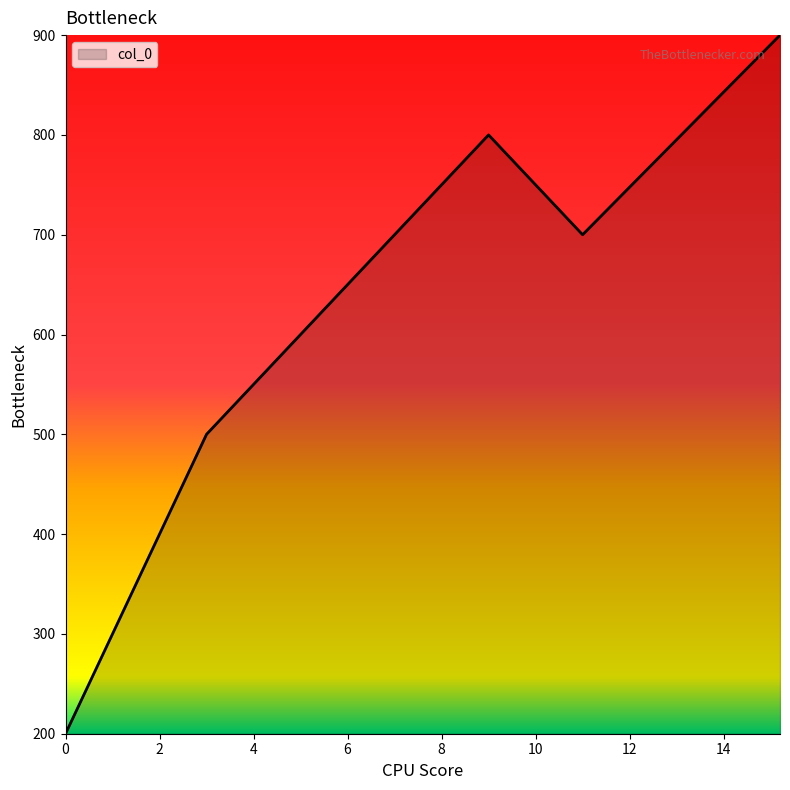

True or false: there are more than 1 points higher than both neighbors.

False